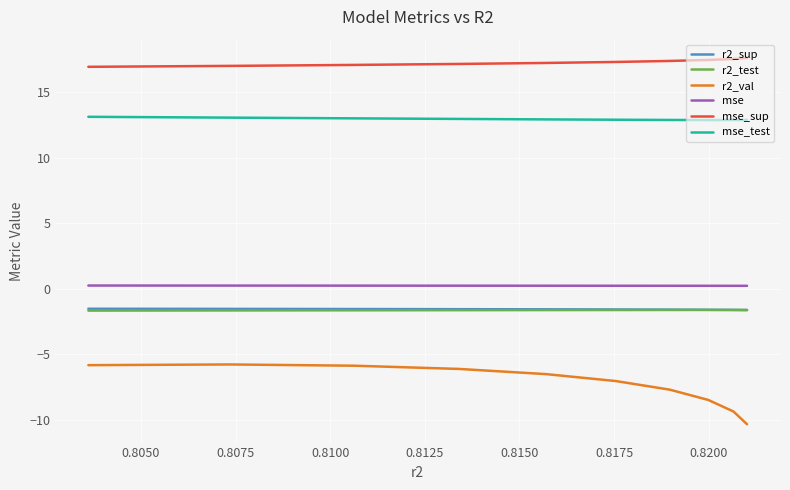

Which series has the largest range (max minus min)?

r2_val